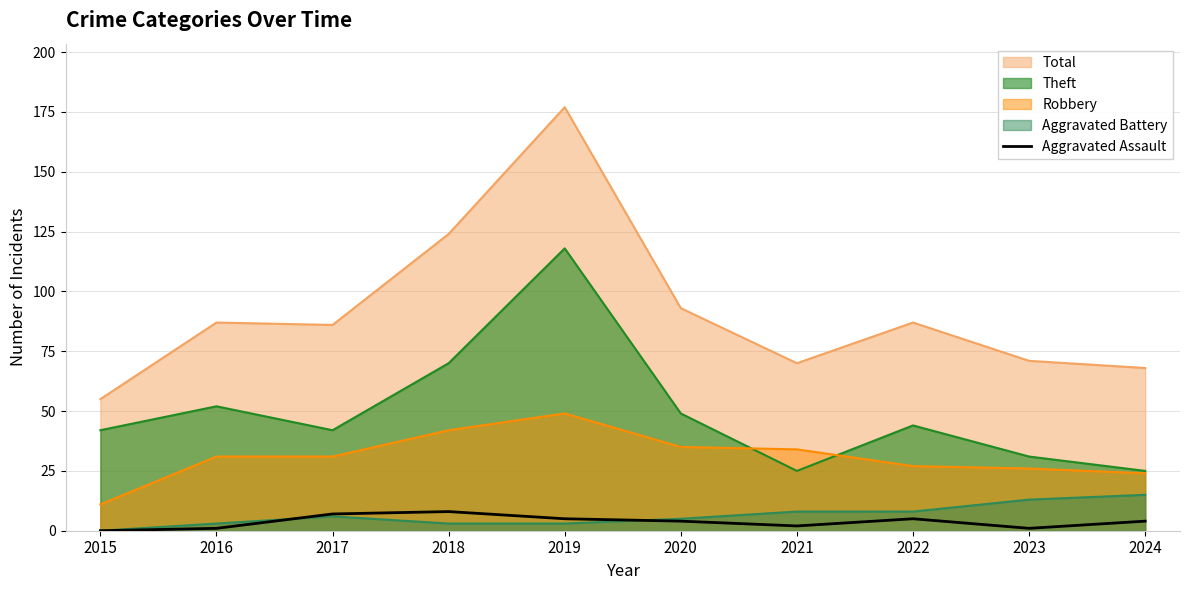

What is the greatest value displayed?

177